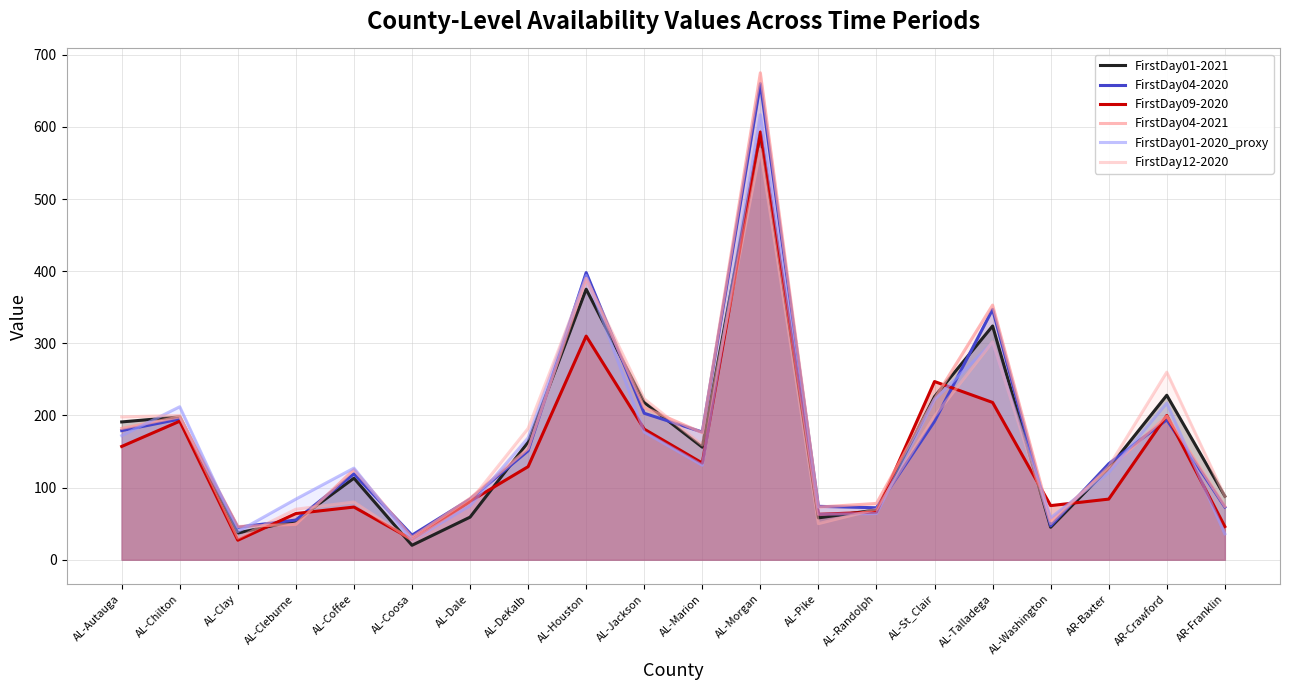

The FirstDay04-2021 series shows 47 at AL-Coosa. True or false?

False